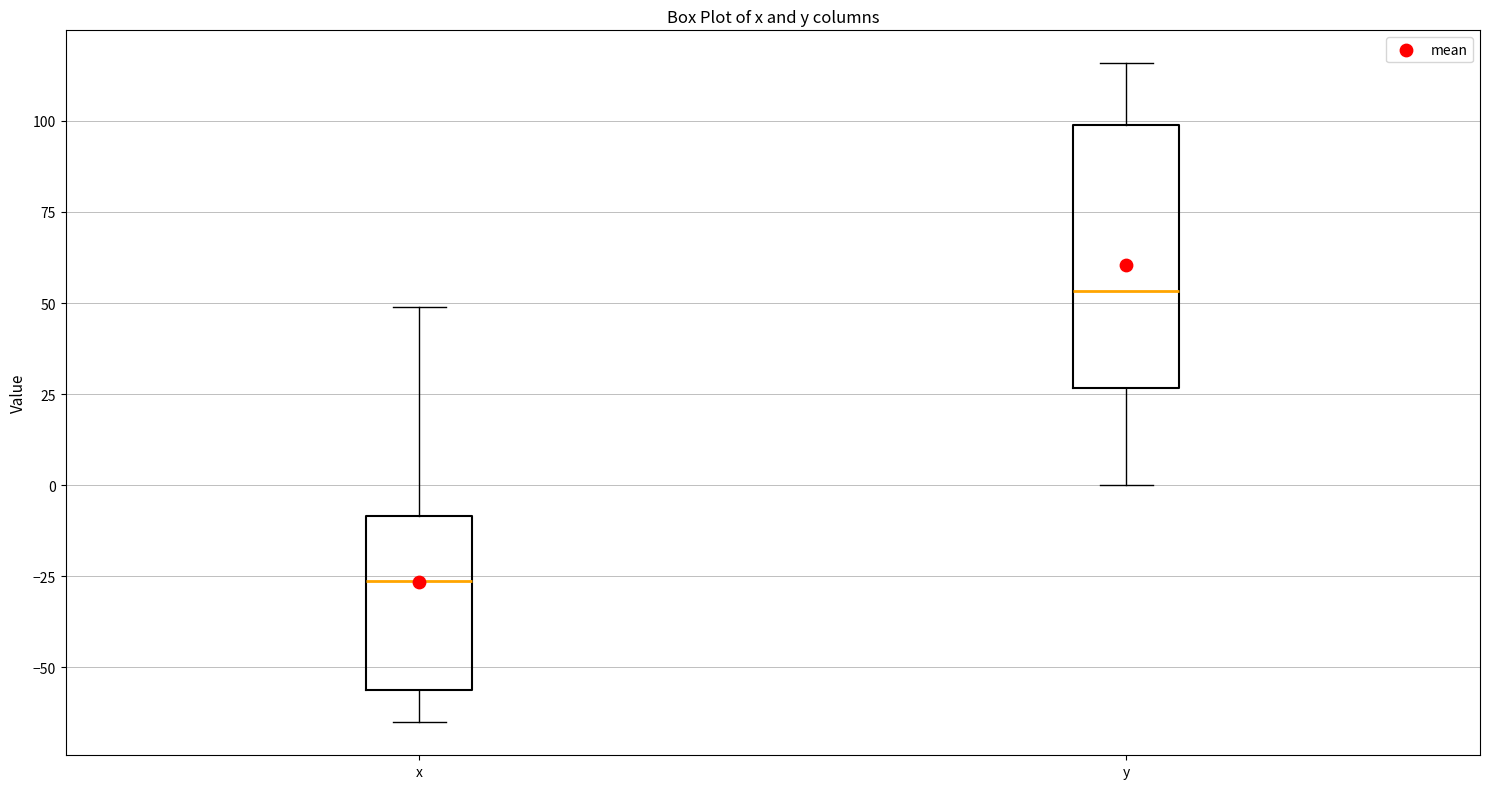

Which box has the highest median line?

y